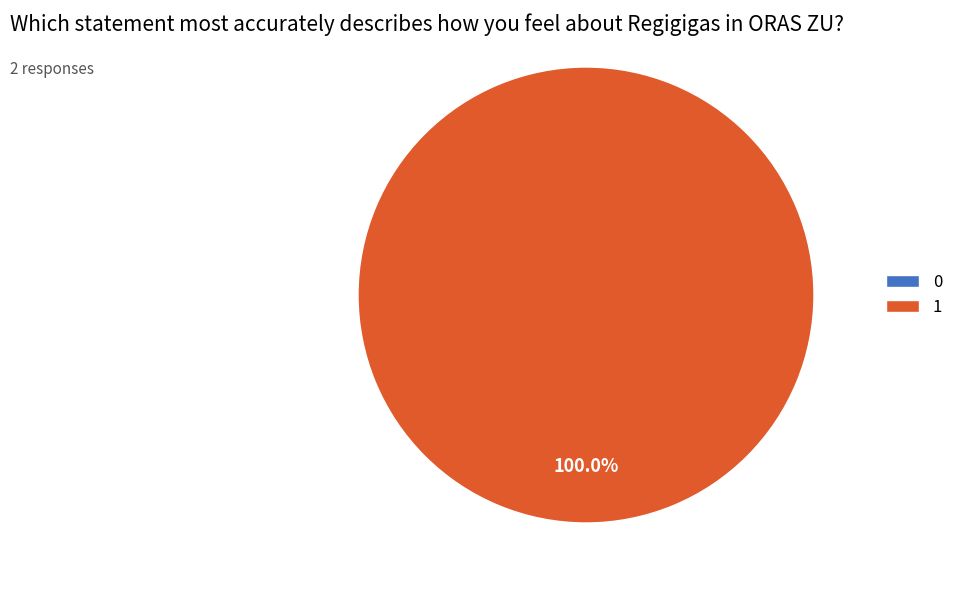

Count the number of slices in the pie.

2